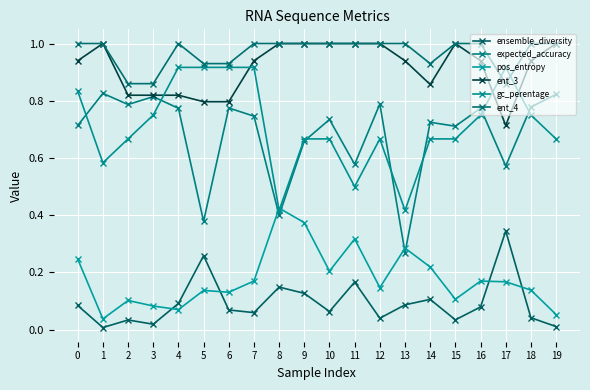

At which label does ent_3 reach its peak?

1